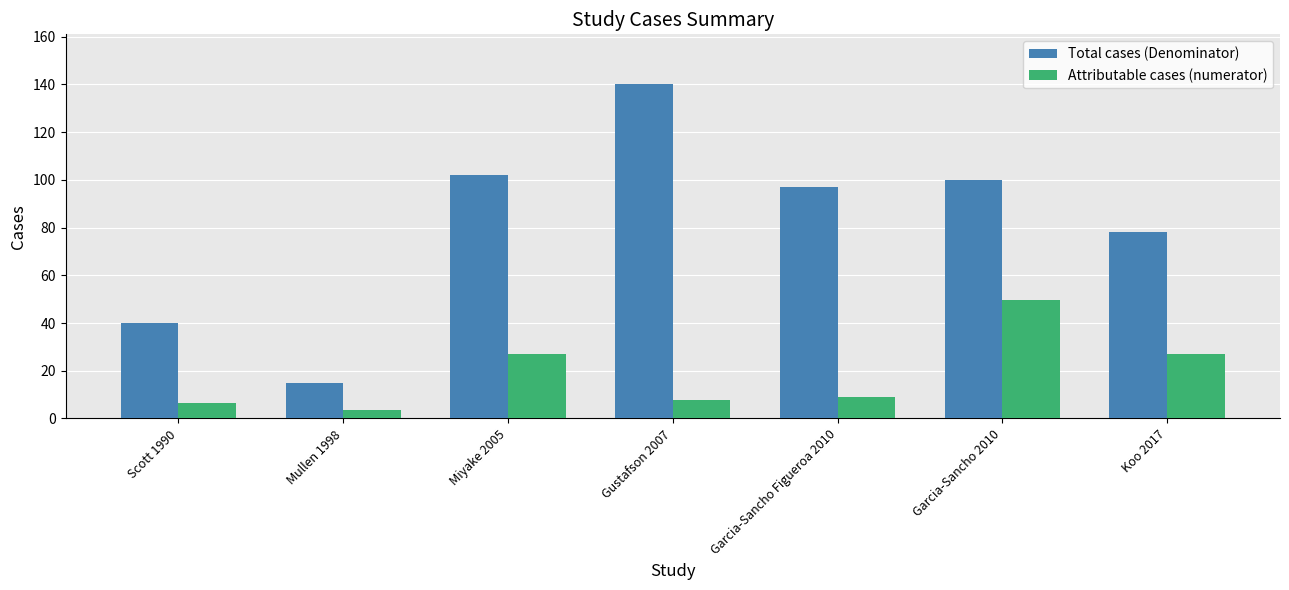

What is the approximate value of Total cases (Denominator) at Gustafson 2007?

140.0